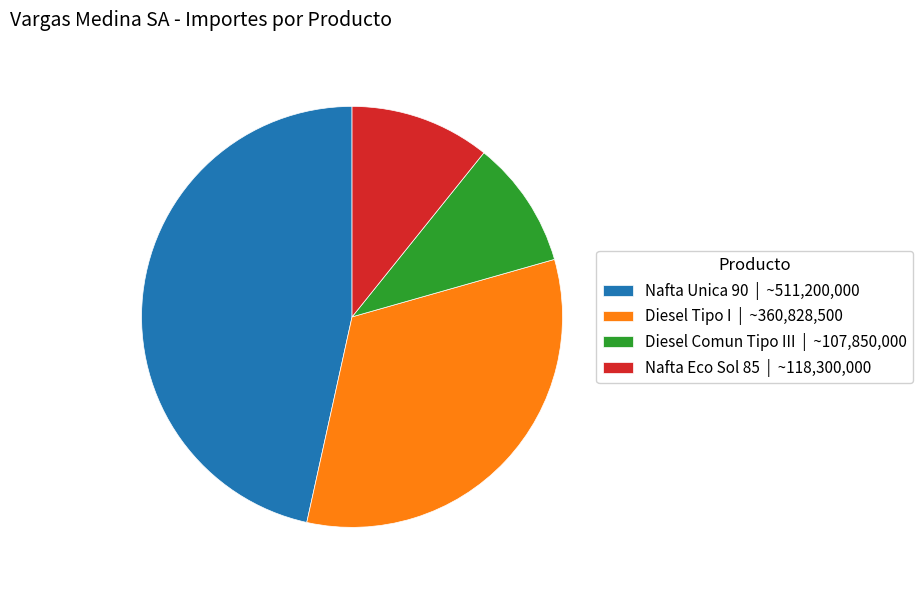

Is the sum of Nafta Unica 90 and Diesel Tipo I greater than half?

Yes